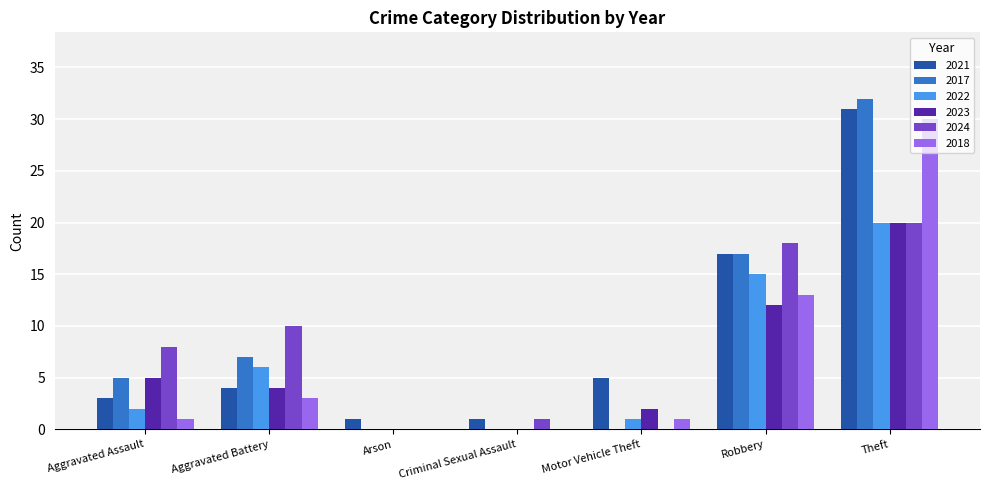

Is the value of 2017 at Motor Vehicle Theft greater than the value of 2022 at Aggravated Battery?

No